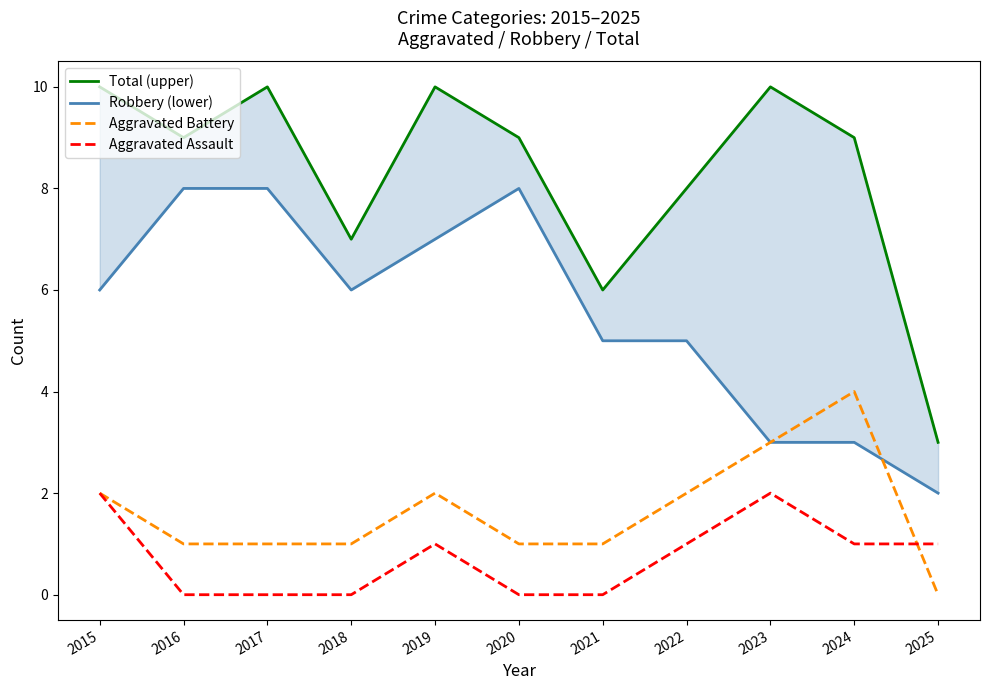

How many values in the Aggravated Assault series exceed 1?

2